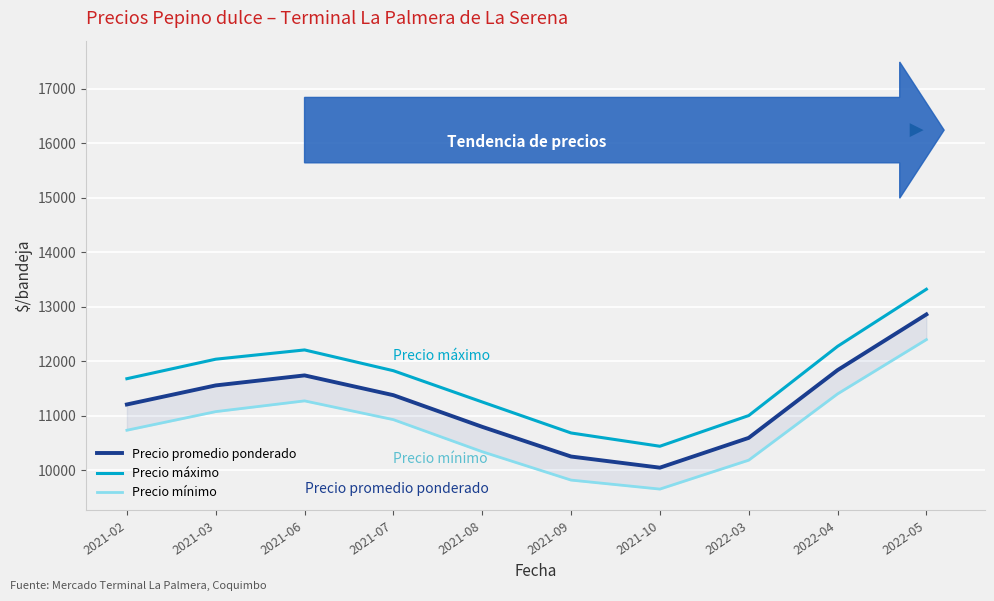

The Precio máximo series shows 10442.9 at 2021-10. True or false?

True